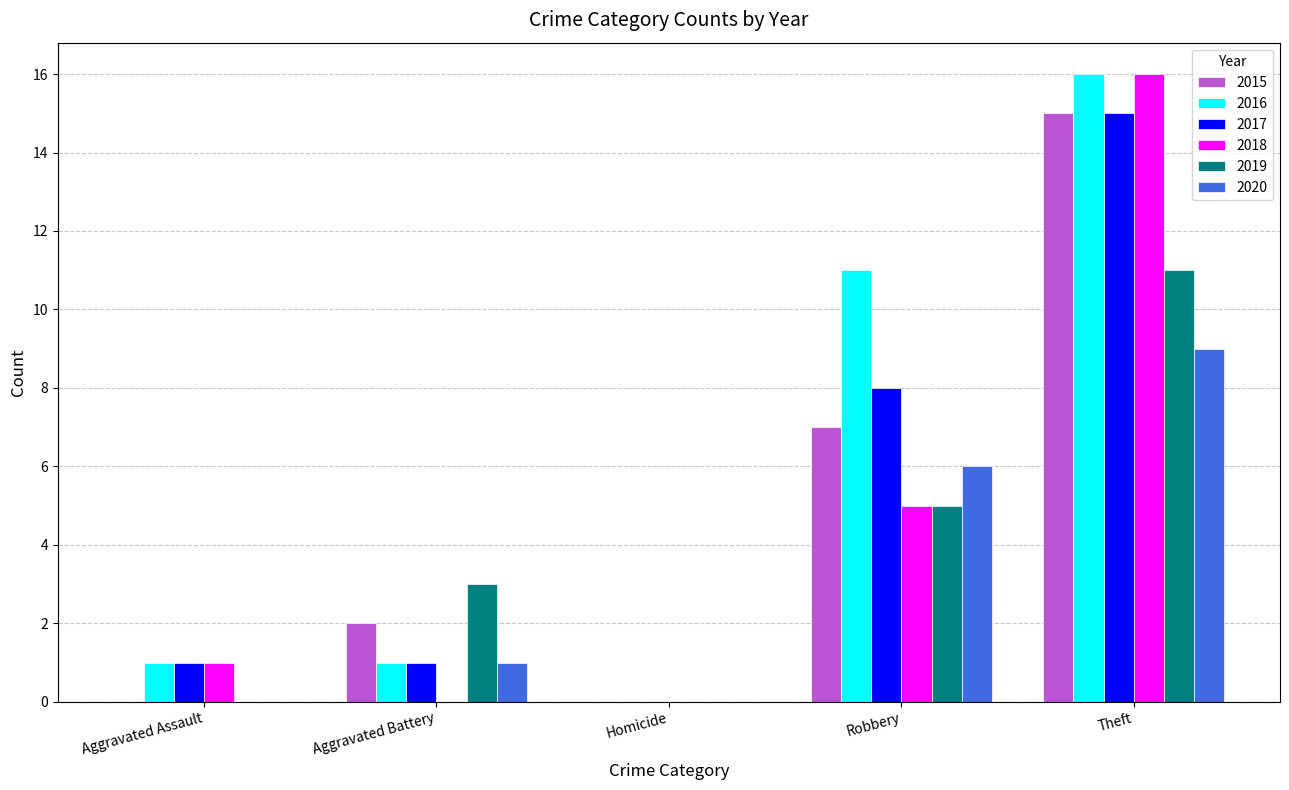

At which label does 2017 reach its peak?

Theft